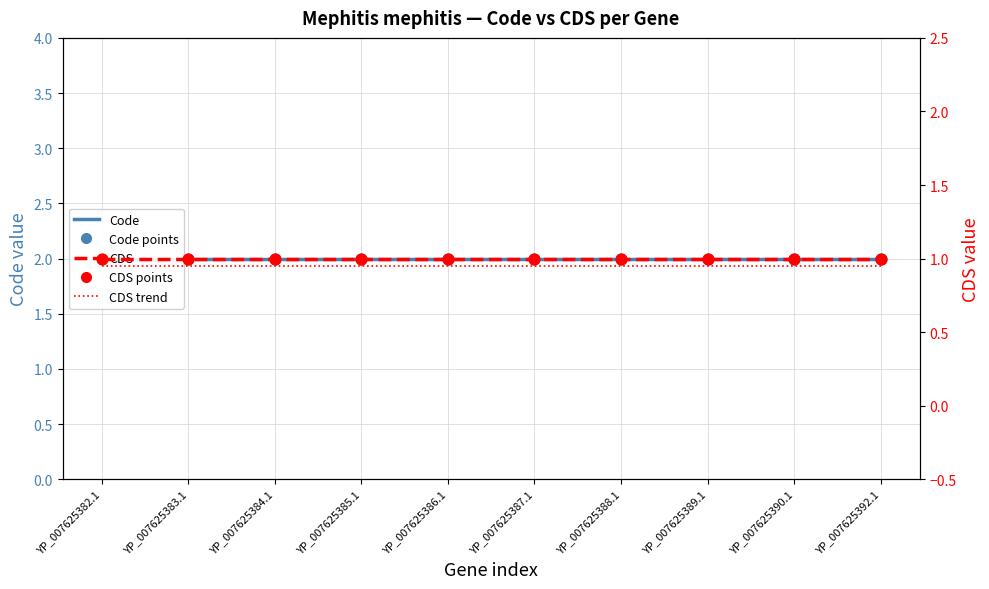

Which series has the largest Y range (max minus min)?

Code